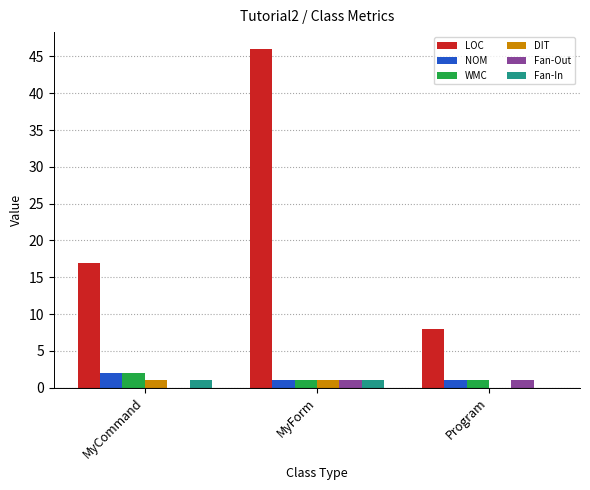

At which label is LOC closest to 27?

MyCommand